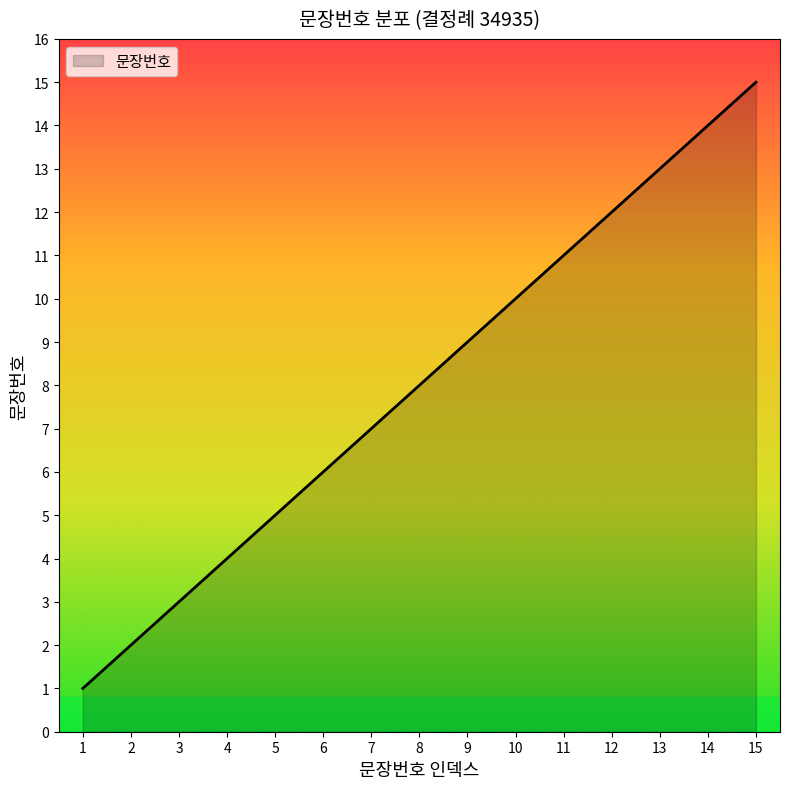

Does the chart display data point markers on the line(s)?

No